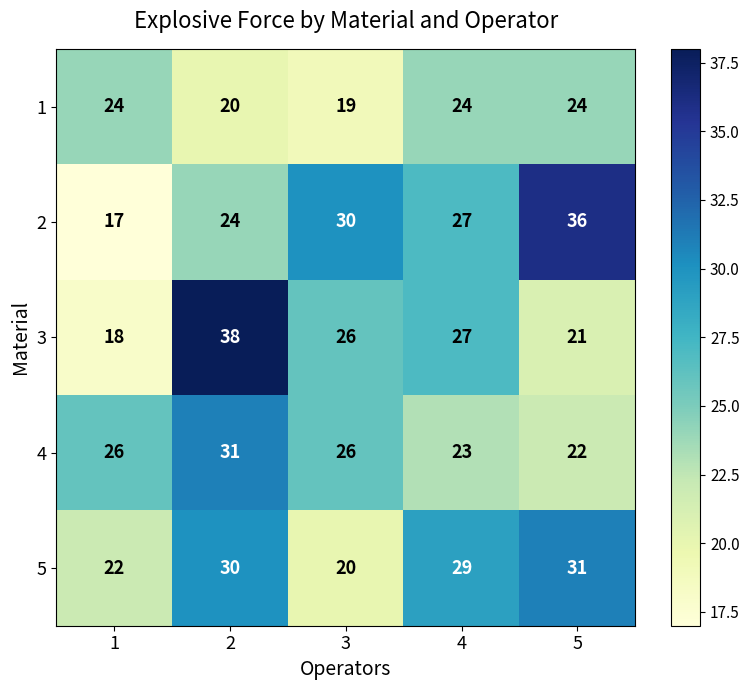

What is the difference between the second highest and second lowest values in the 4 series?

3